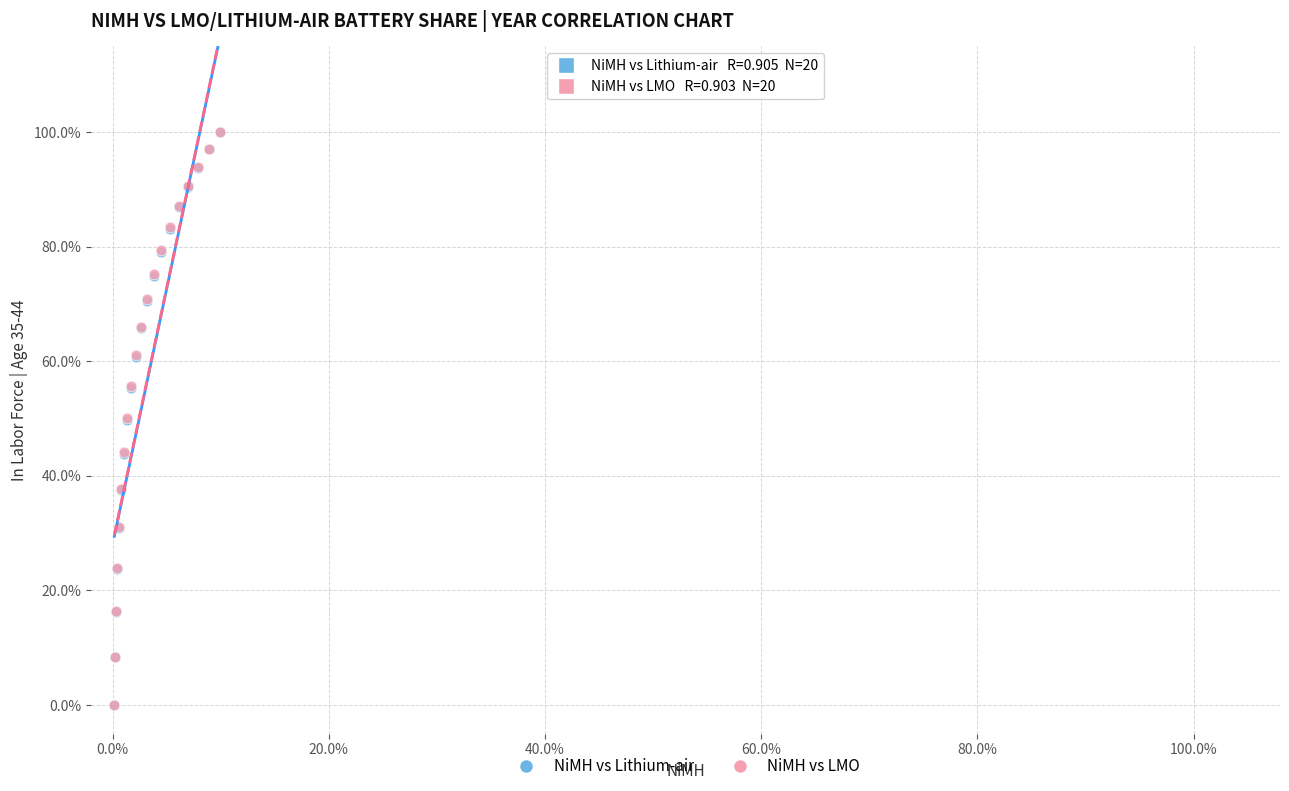

What are all the series names shown in the legend?

NiMH vs Lithium-air, NiMH vs LMO